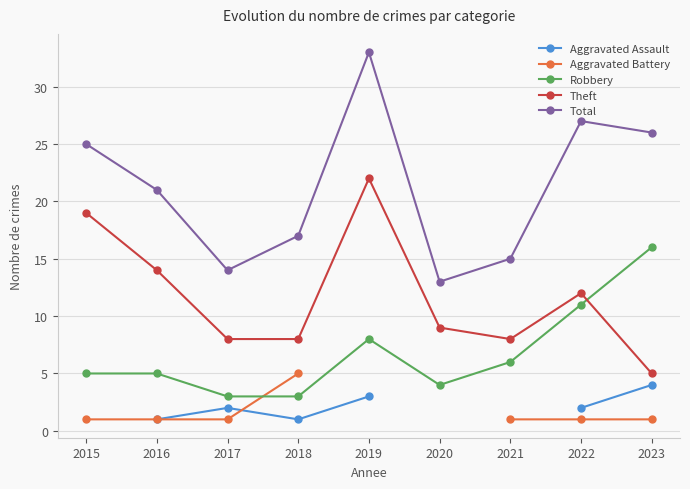

True or false: Total and Robbery cross at least once.

False